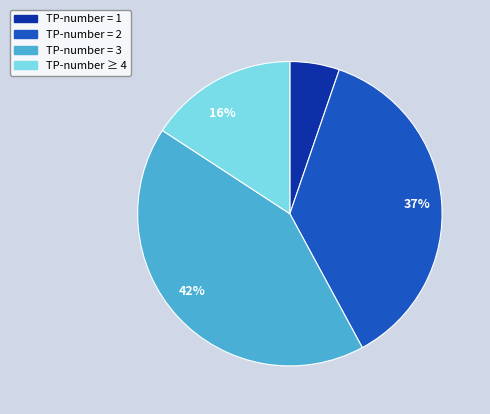

To the nearest percent, what is the difference between the largest and smallest slice percentages?

37%